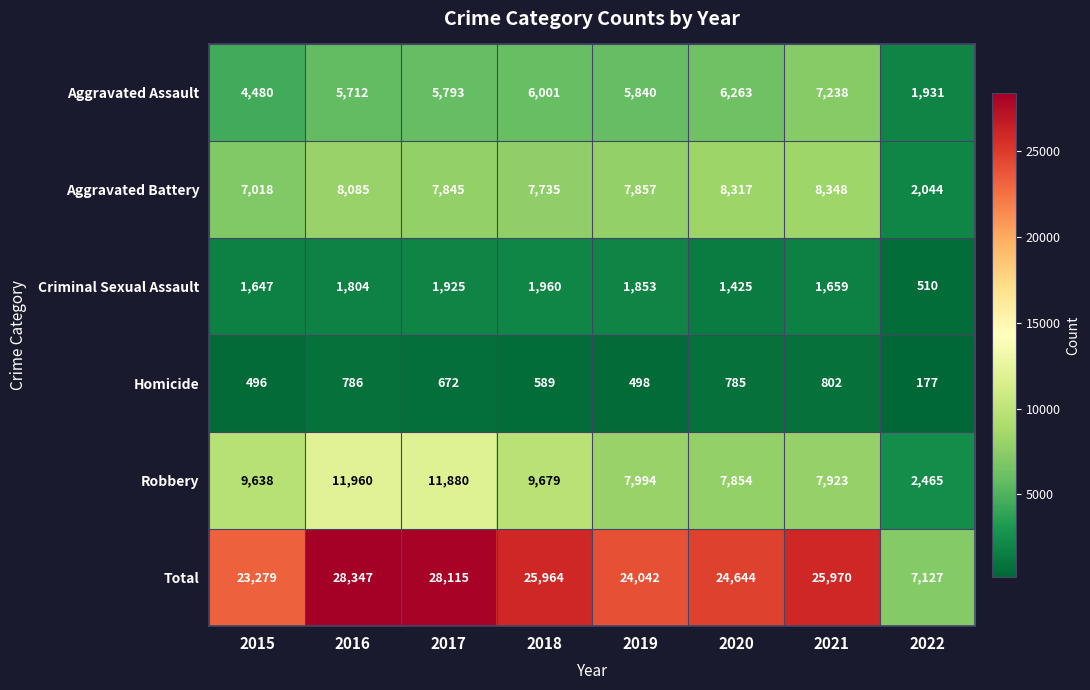

What is the smallest value displayed?

177